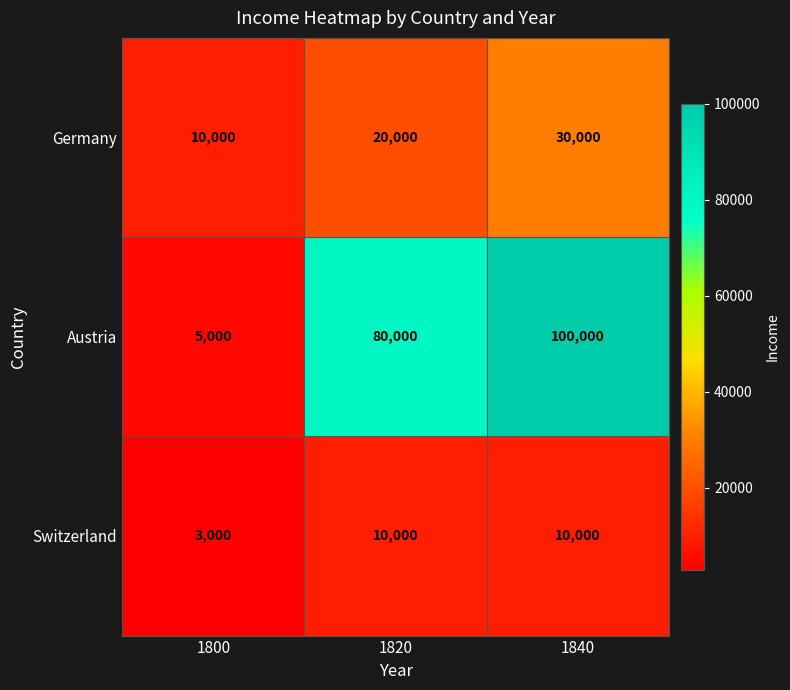

At which category does the chart reach its minimum across all series?

1800